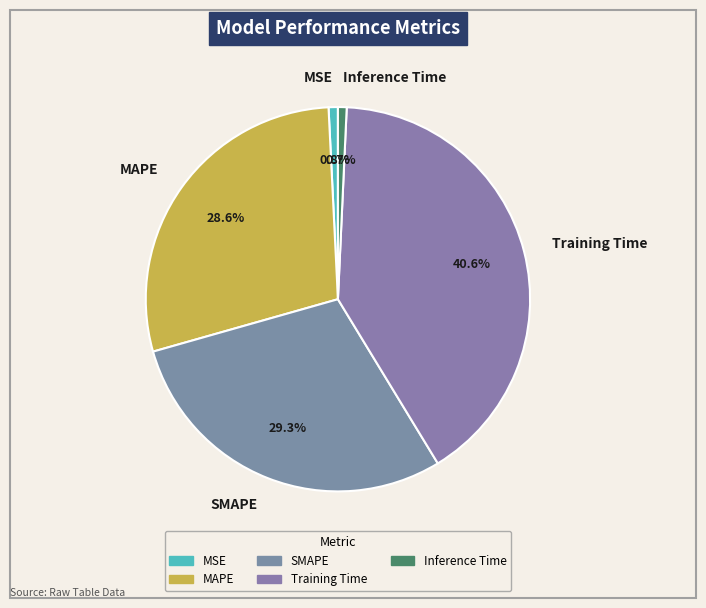

Does any single category account for the majority?

No